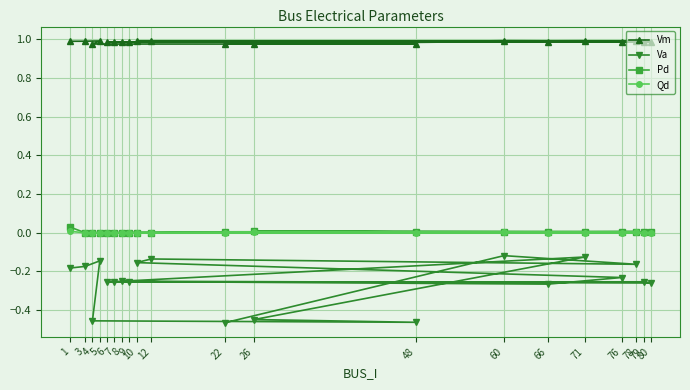

How many data points does each series have?

20